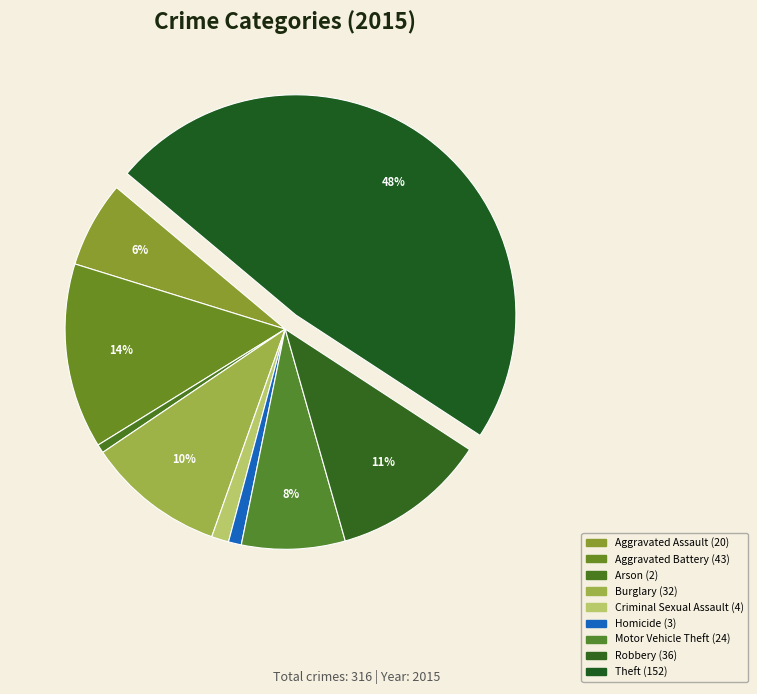

What is the smallest slice in the pie chart?

Arson